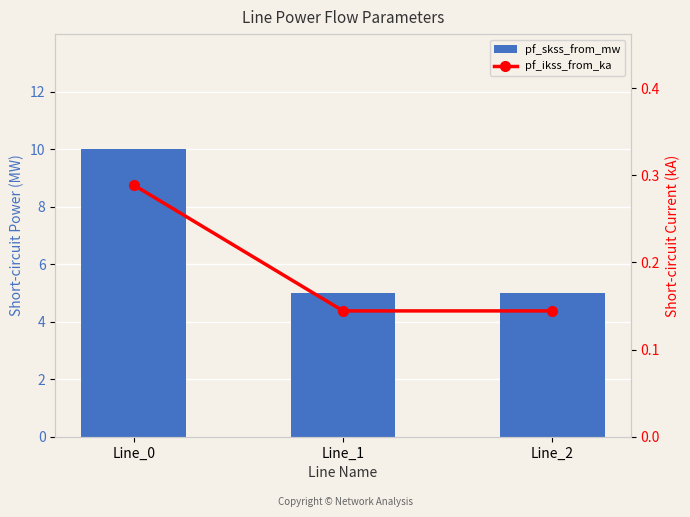

The pf_skss_from_mw series shows 2.8 at Line_2. True or false?

False